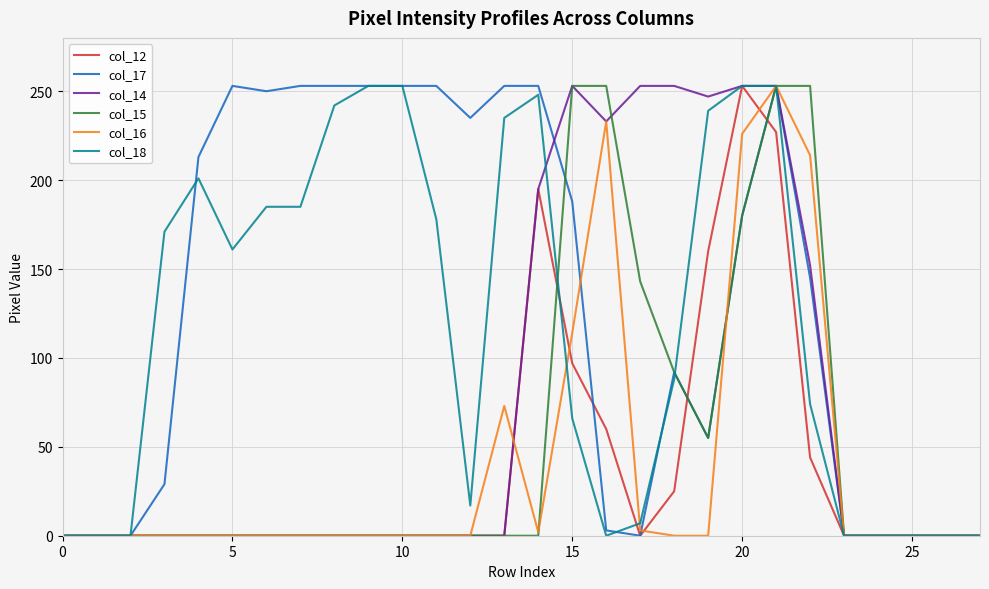

What are all the series names shown in the legend?

col_12, col_17, col_14, col_15, col_16, col_18